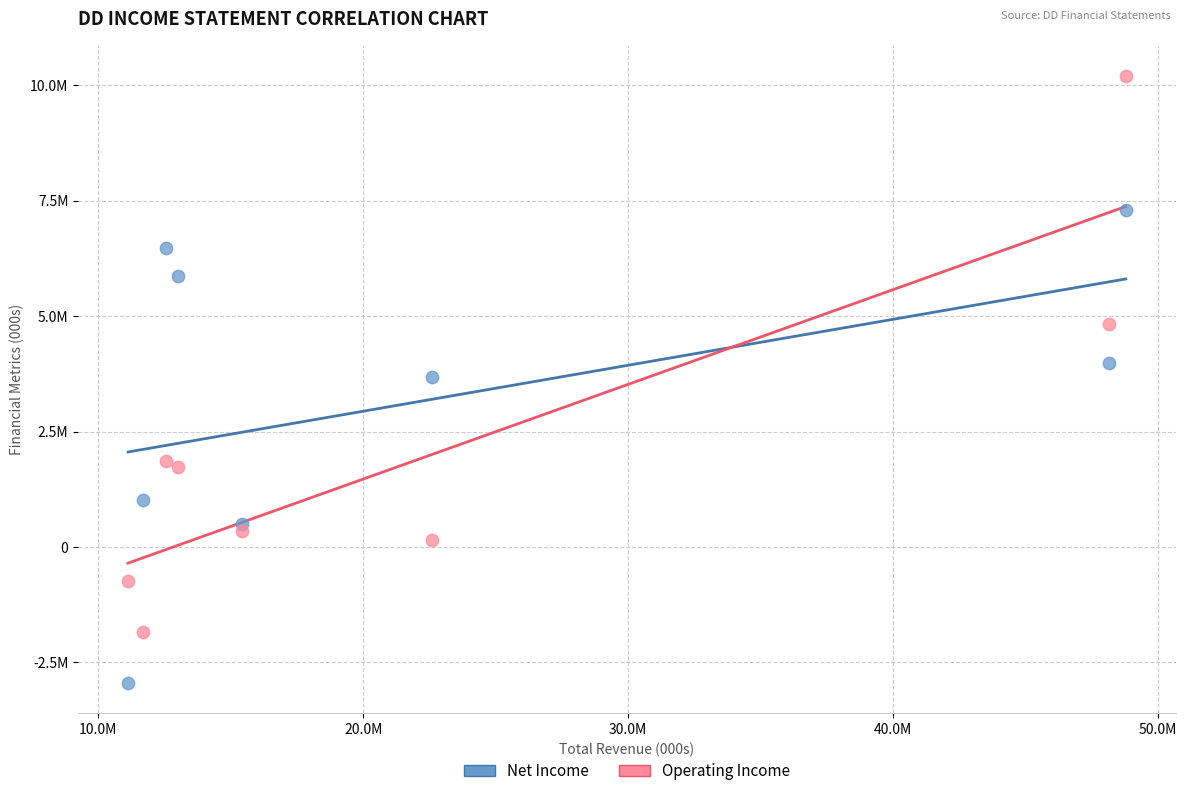

What are all the series names shown in the legend?

Net Income, Operating Income